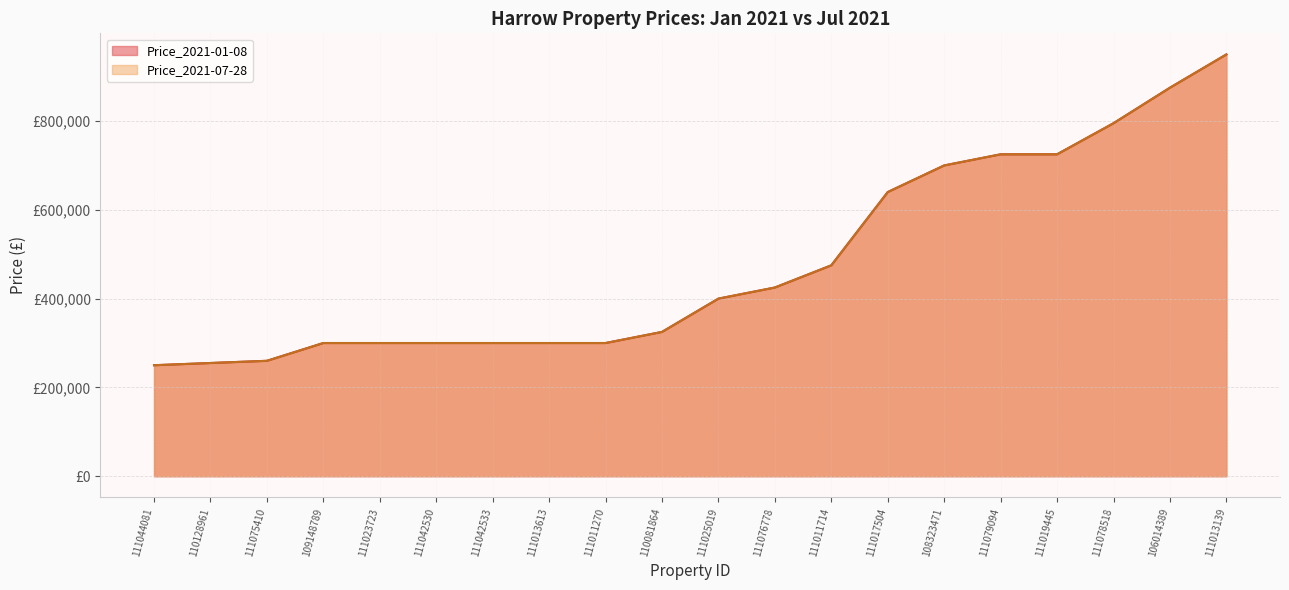

True or false: Price_2021-01-08 has a value of 483361 at 111013613.

False